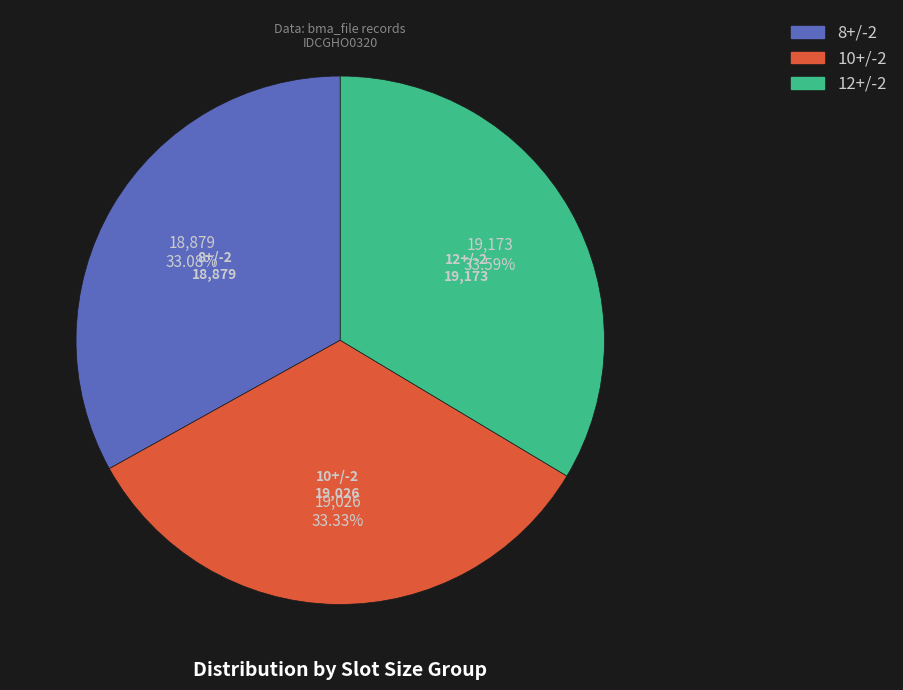

Does 10+/-2 represent more than half of the total?

No